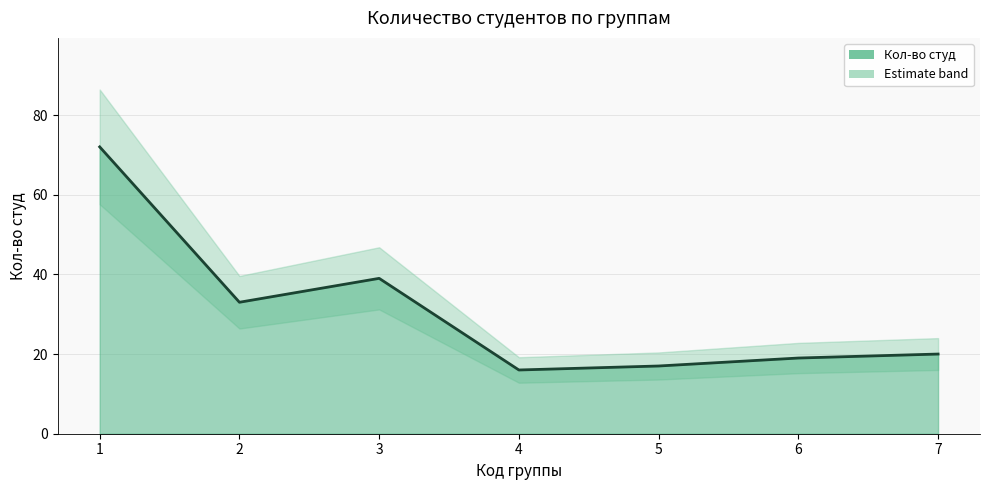

Read the value at 5, to the nearest 10.

20